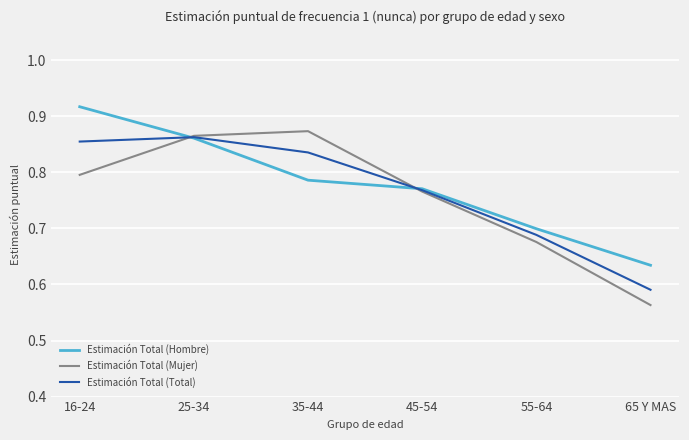

At which label is Estimación Total (Total) closest to 0?

65 Y MAS